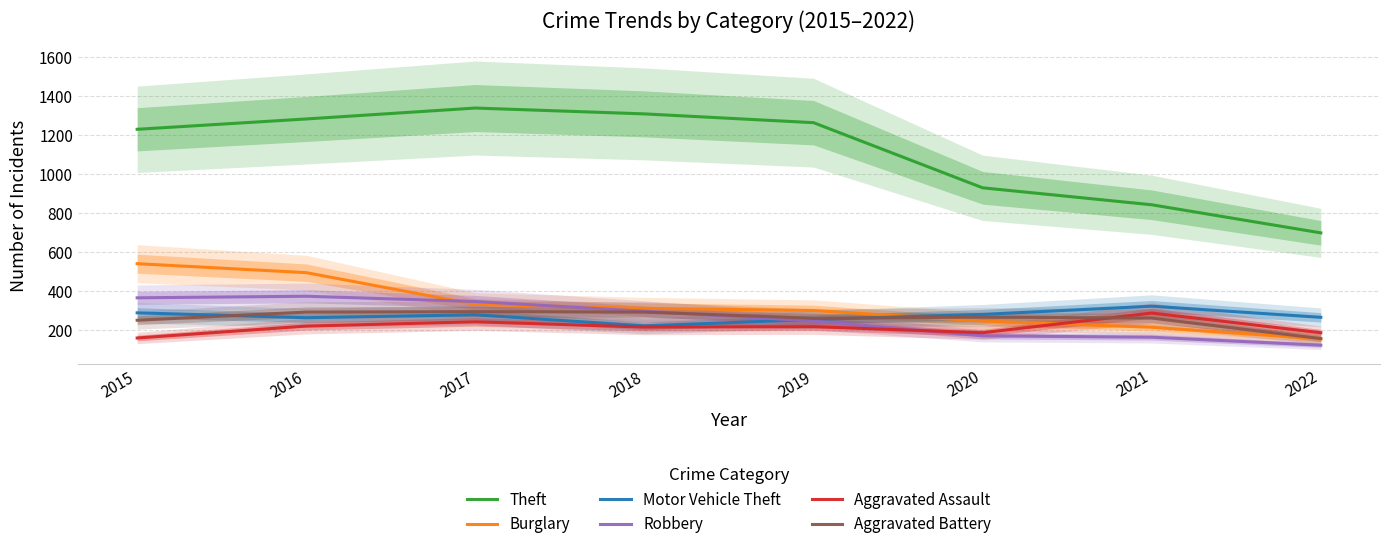

What are all the series names shown in the legend?

Theft, Burglary, Motor Vehicle Theft, Robbery, Aggravated Assault, Aggravated Battery